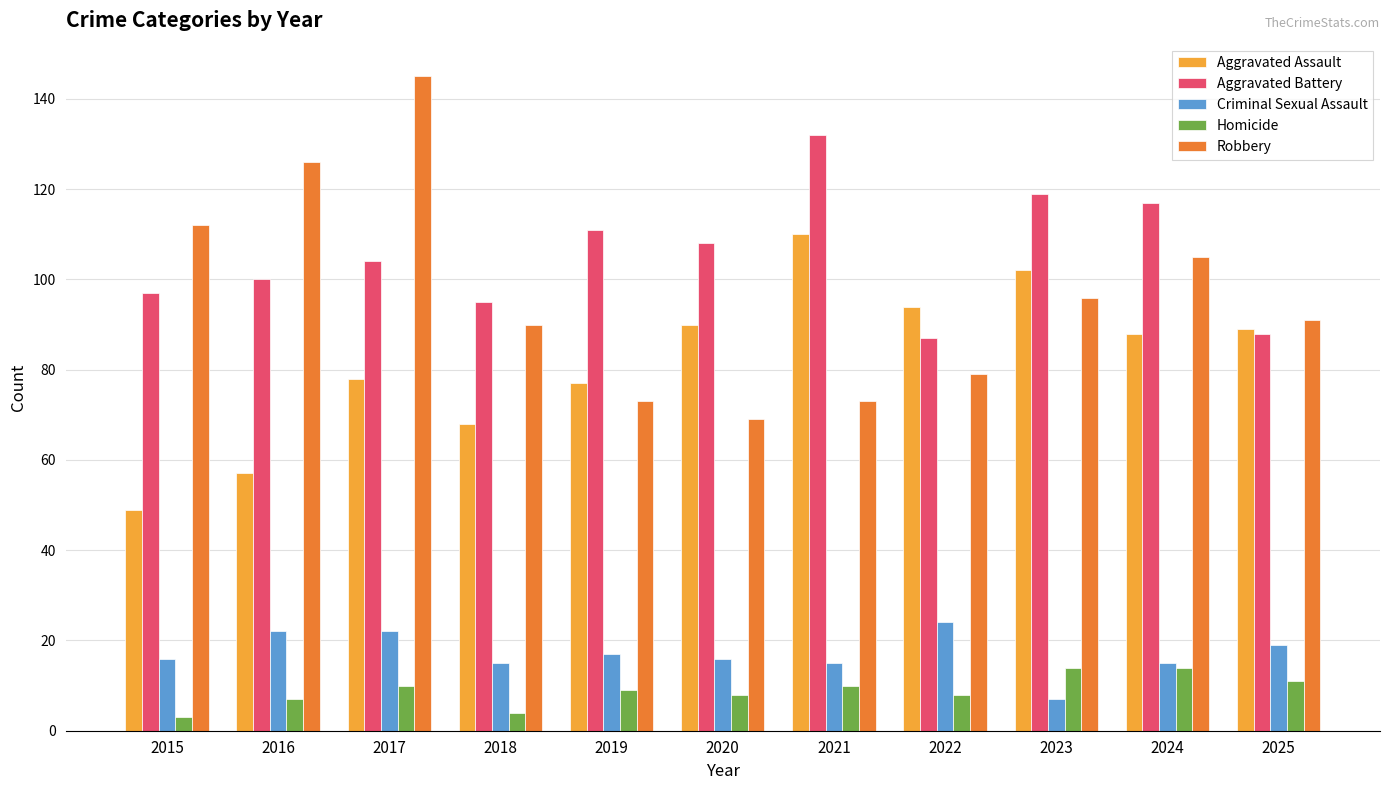

What is the difference between the Homicide values at 2021 and 2018?

6